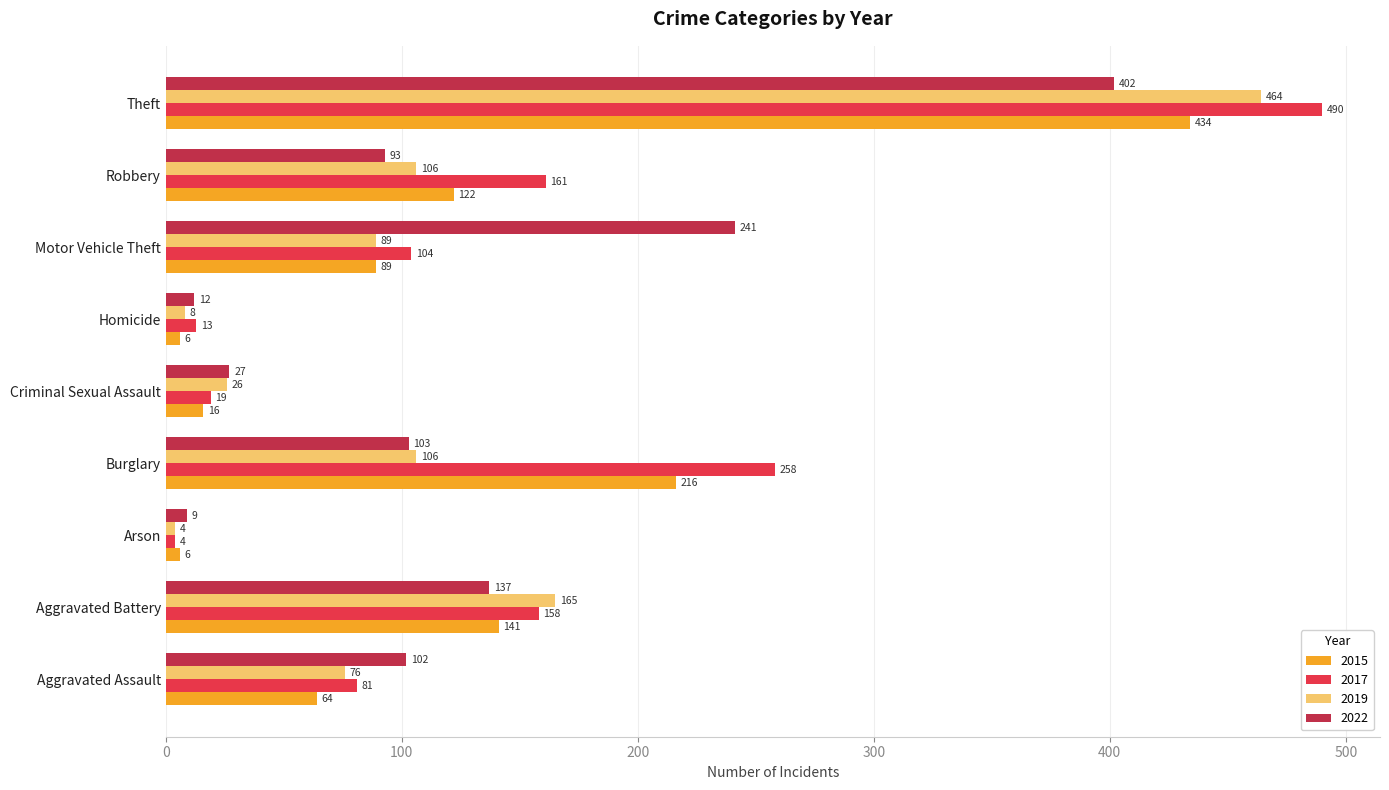

How many values in the 2015 series are below 89?

4